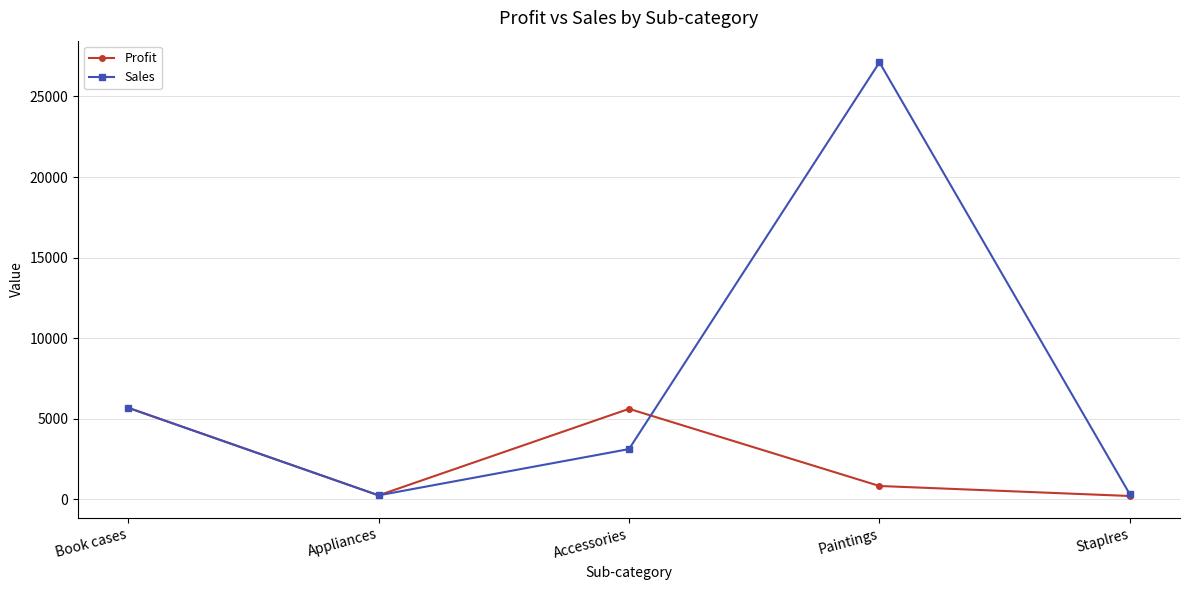

What is the difference between the highest and lowest values at Paintings?

26296